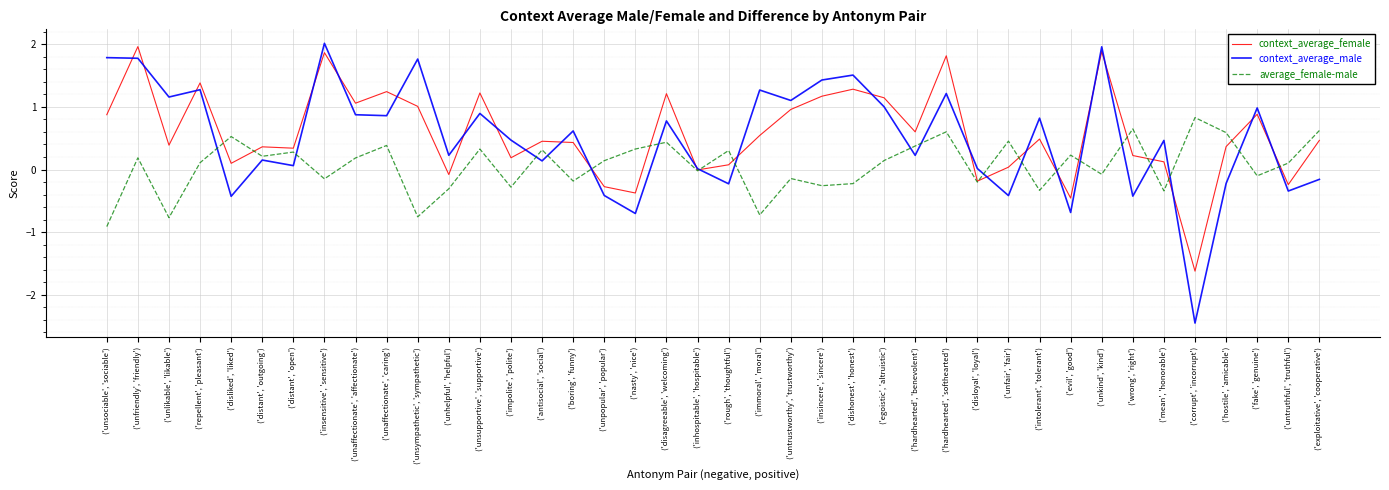

At which category does average_female-male reach its first local valley?

('unlikable', 'likable')